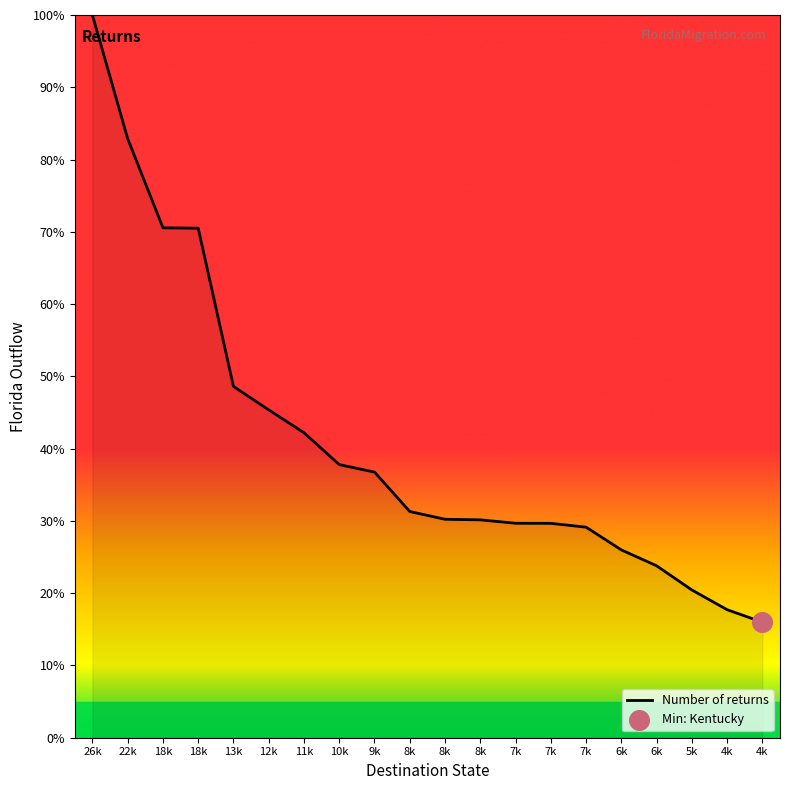

Does the chart have visible grid lines?

No